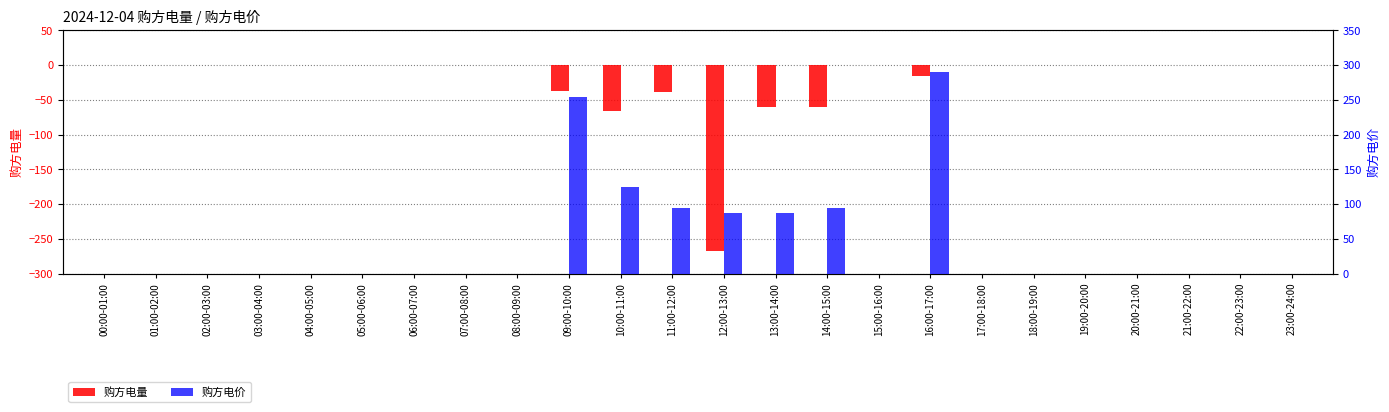

What is the sum of all 购方电量 values?

-543.6